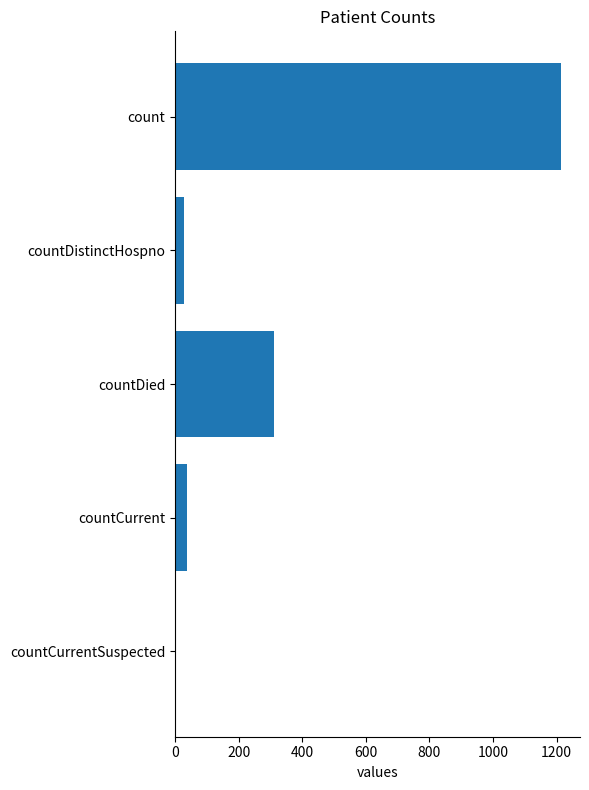

Which label corresponds to the largest value in the chart?

count